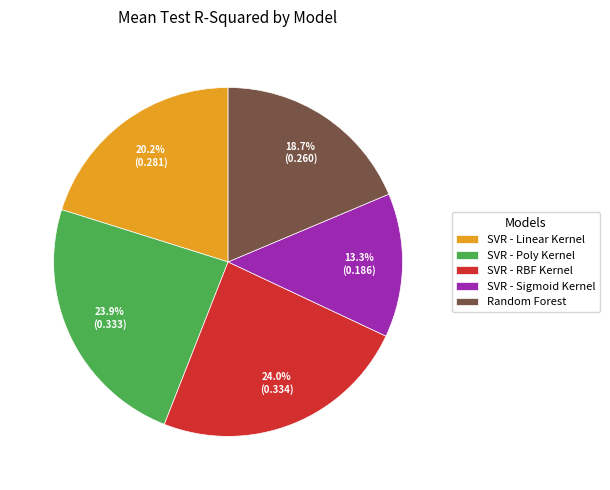

Is SVR - RBF Kernel the majority of the pie?

No